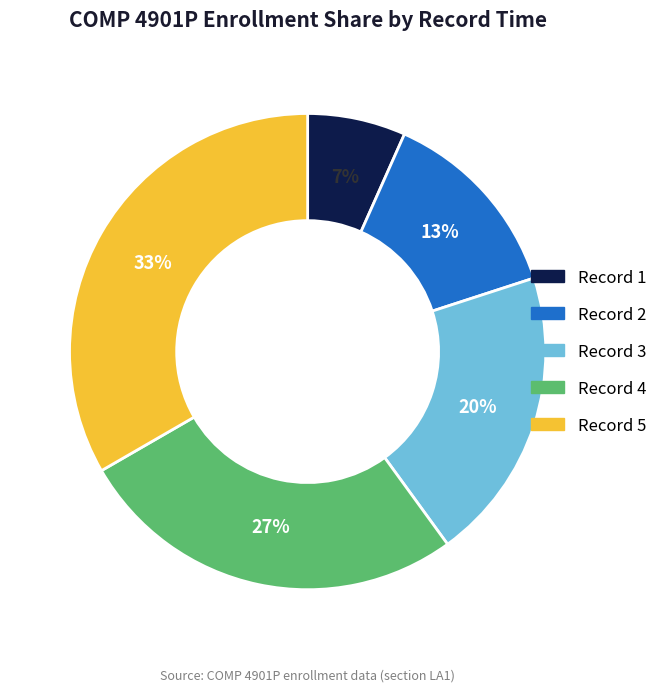

To the nearest percent, what is the average slice percentage?

20%